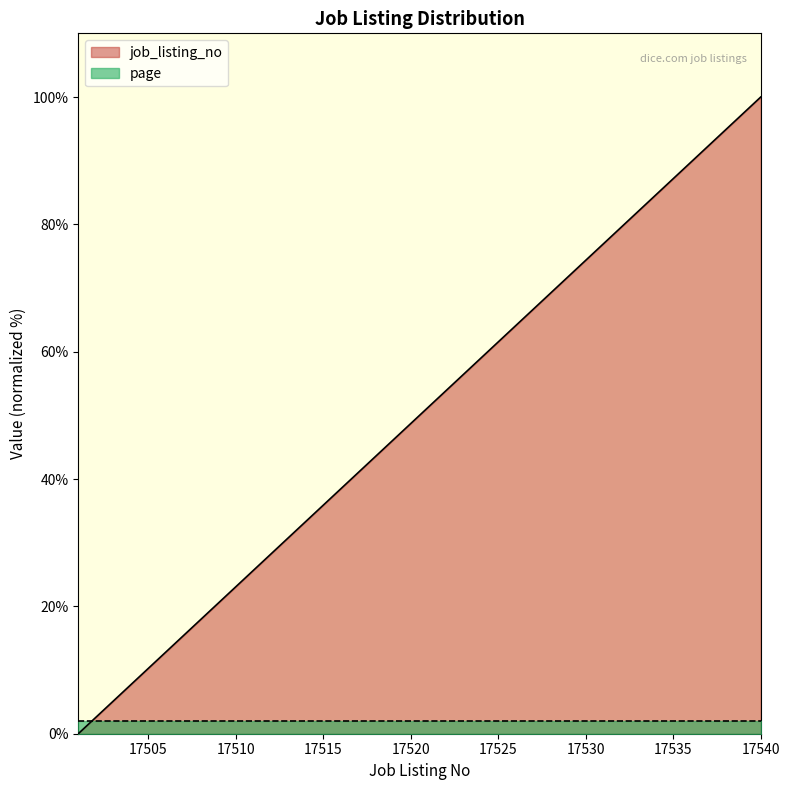

Reading left to right, what are all the values shown in this chart?

17501=0.0	17502=2.6	17503=5.1	17504=7.7	17505=10.3	17506=12.8	17507=15.4	17508=17.9	17509=20.5	17510=23.1	17511=25.6	17512=28.2	17513=30.8	17514=33.3	17515=35.9	17516=38.5	17517=41.0	17518=43.6	17519=46.2	17520=48.7	17521=51.3	17522=53.8	17523=56.4	17524=59.0	17525=61.5	17526=64.1	17527=66.7	17528=69.2	17529=71.8	17530=74.4	17531=76.9	17532=79.5	17533=82.1	17534=84.6	17535=87.2	17536=89.7	17537=92.3	17538=94.9	17539=97.4	17540=100.0